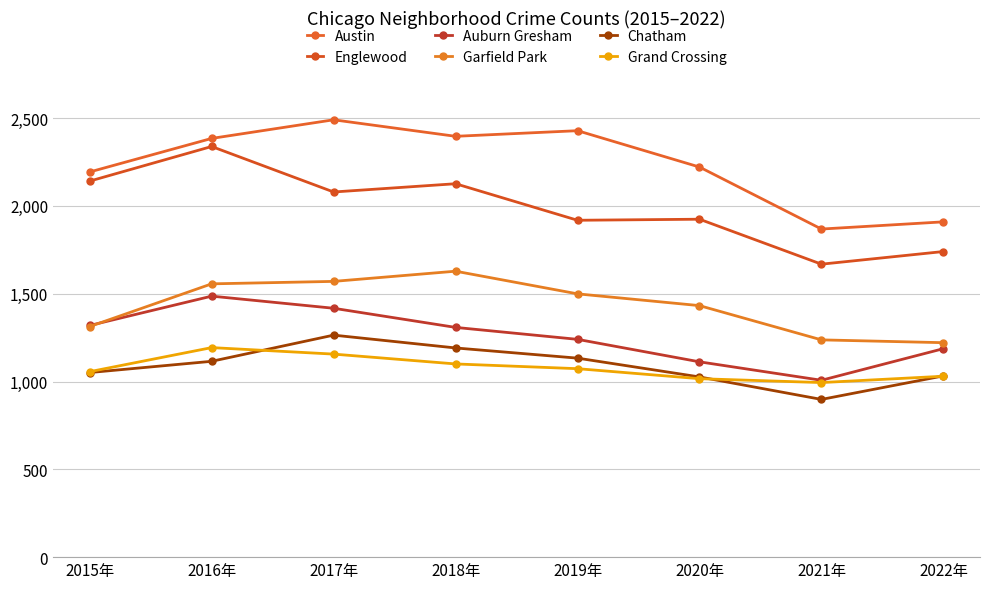

What value does the Auburn Gresham series have at 2020年, to the nearest 10?

1110